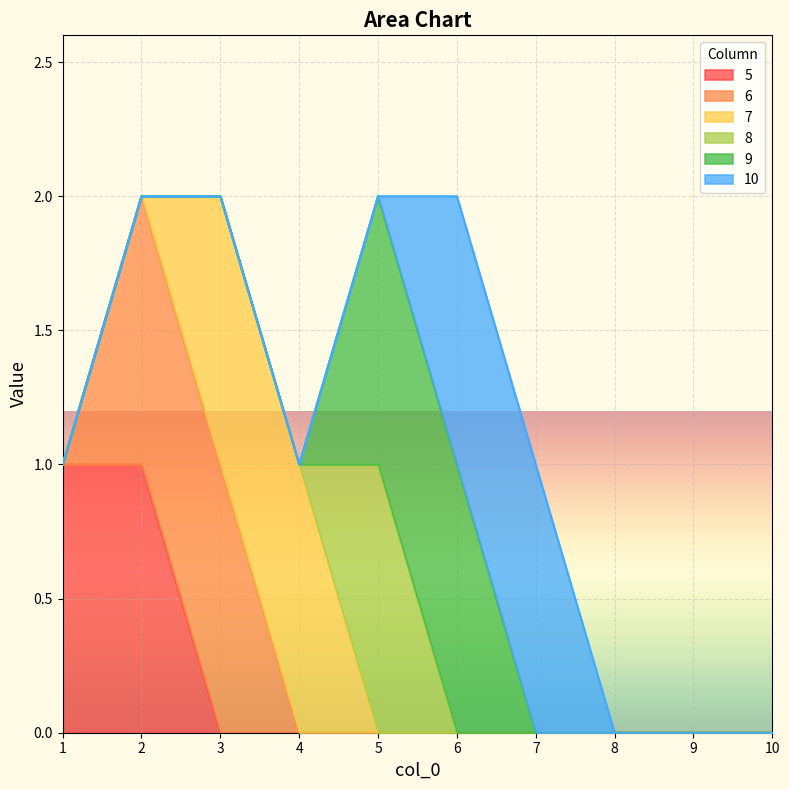

True or false: 10 has more than 0 interior local peaks.

False